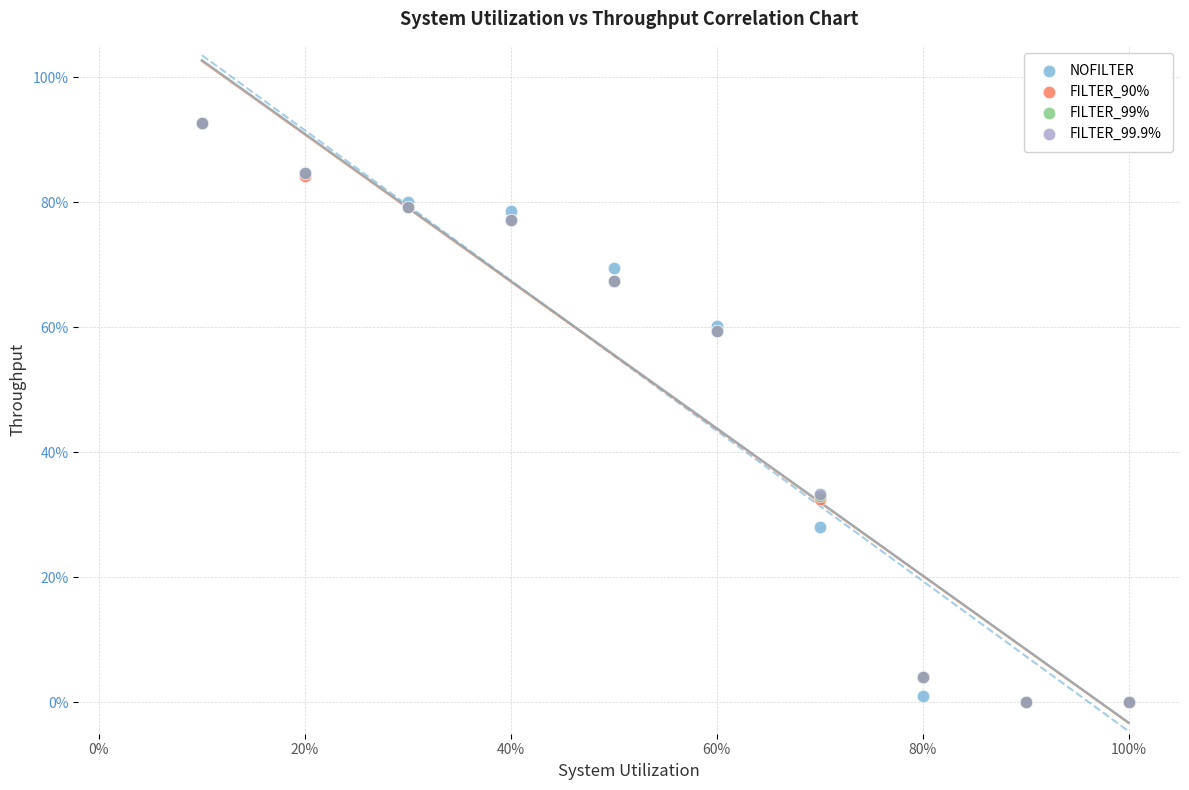

What are all the series names shown in the legend?

NOFILTER, FILTER_90%, FILTER_99%, FILTER_99.9%